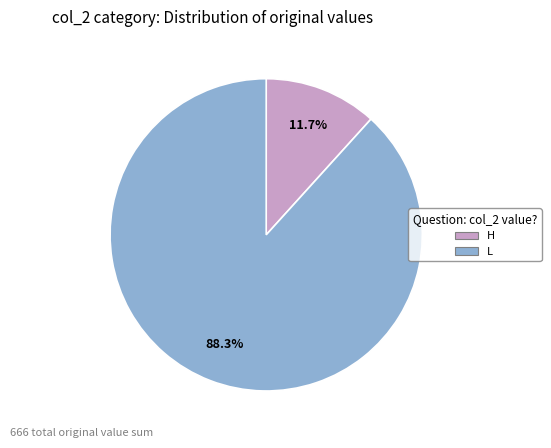

Which category has the biggest portion of the pie?

L